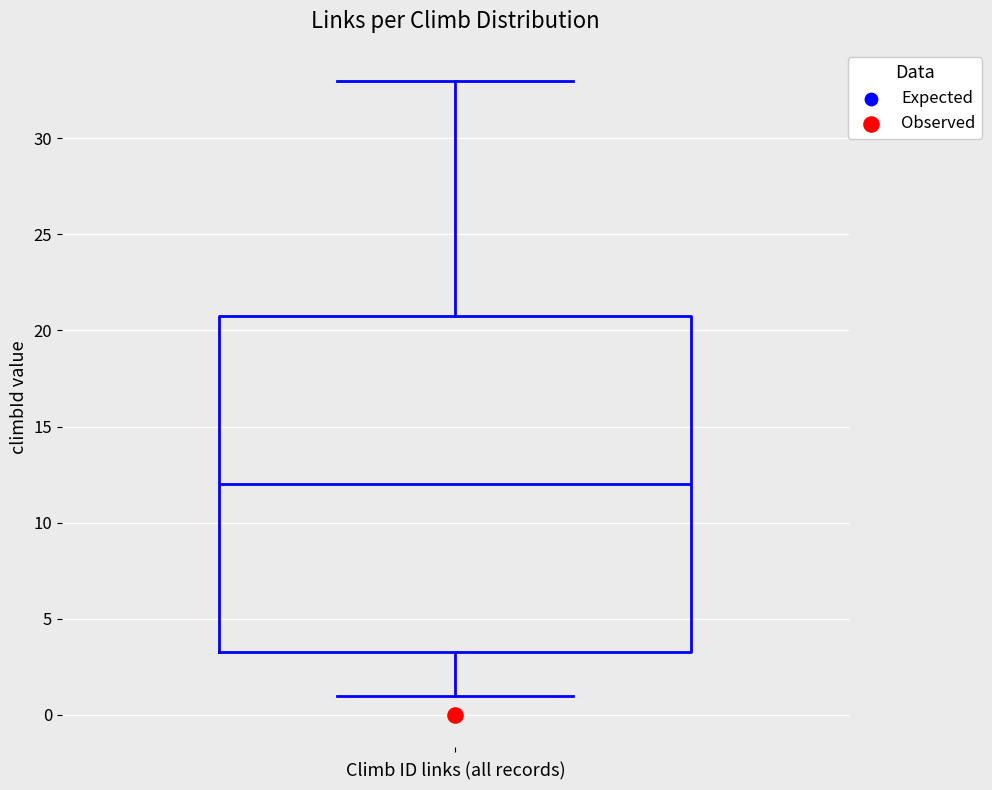

Where does the upper whisker of the box end on the y-axis? The values are not printed on the chart, so give them approximately, as read against the axis.

33.0